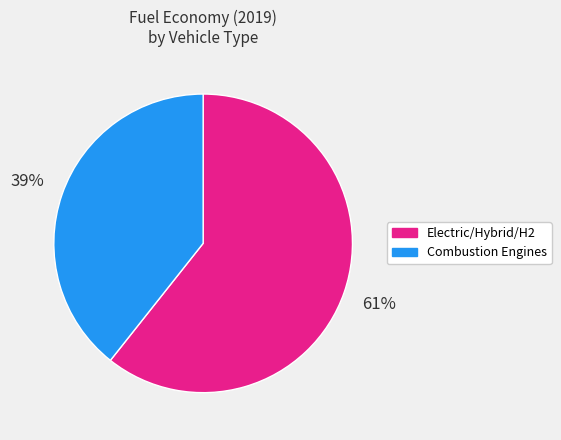

Is there any slice that represents more than half of the pie?

Yes